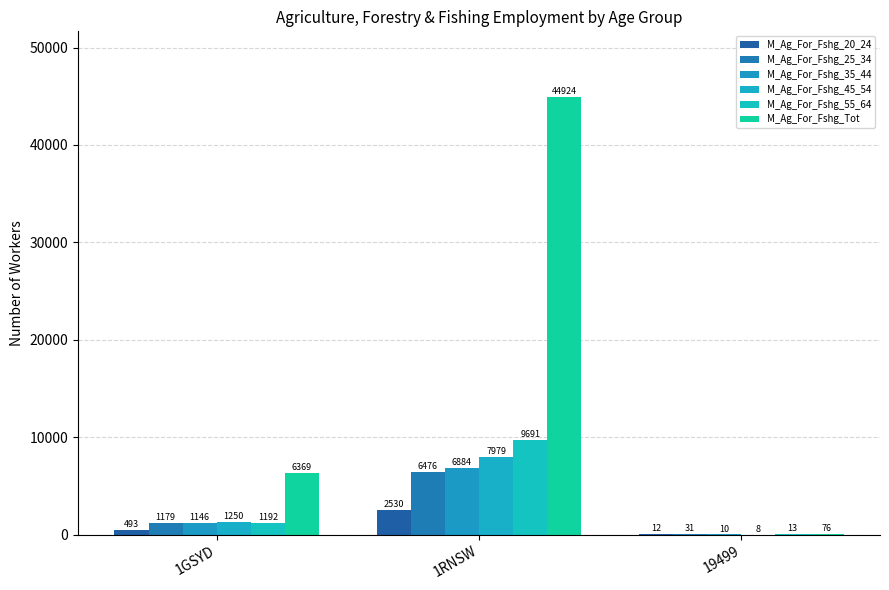

The M_Ag_For_Fshg_35_44 series shows 10 at 19499. True or false?

True